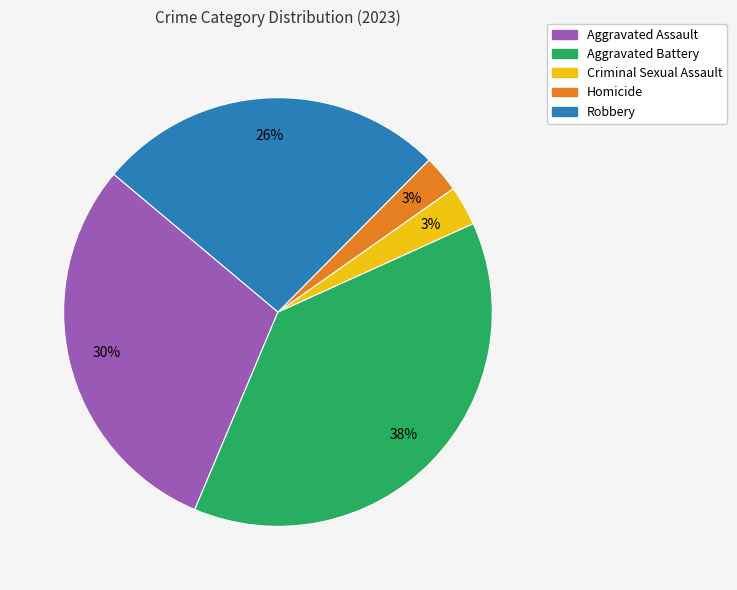

To the nearest percent, what portion does Aggravated Assault represent?

30%